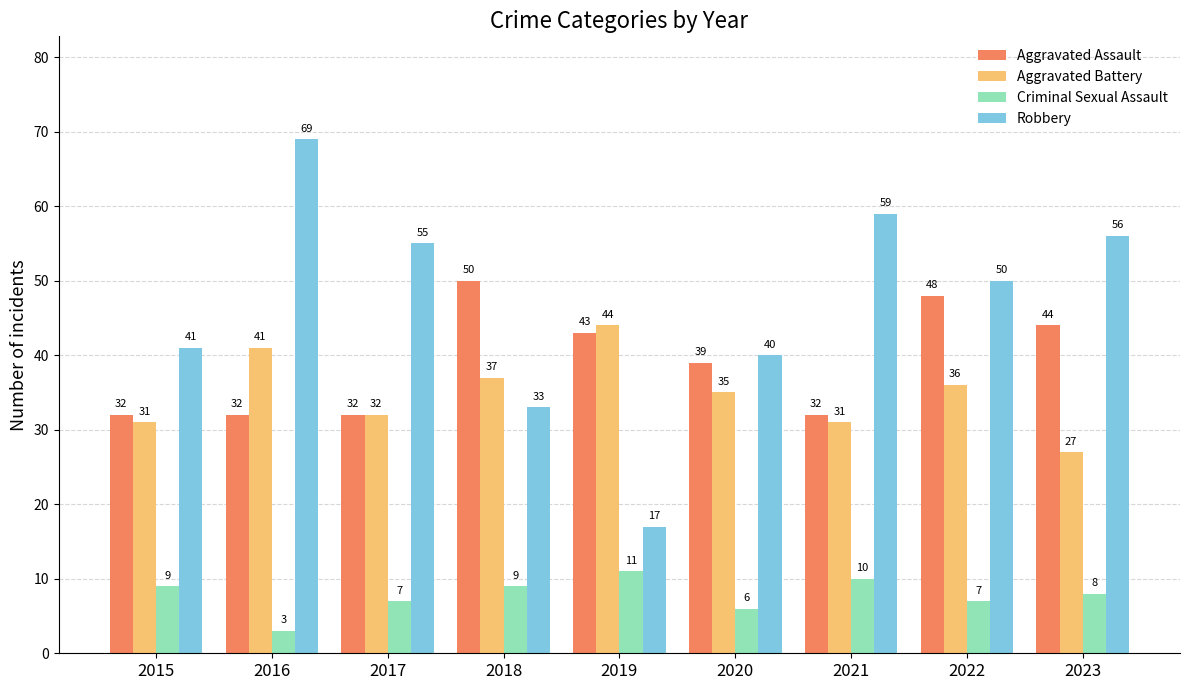

The value of Criminal Sexual Assault at 2020 is 6. True or false?

True